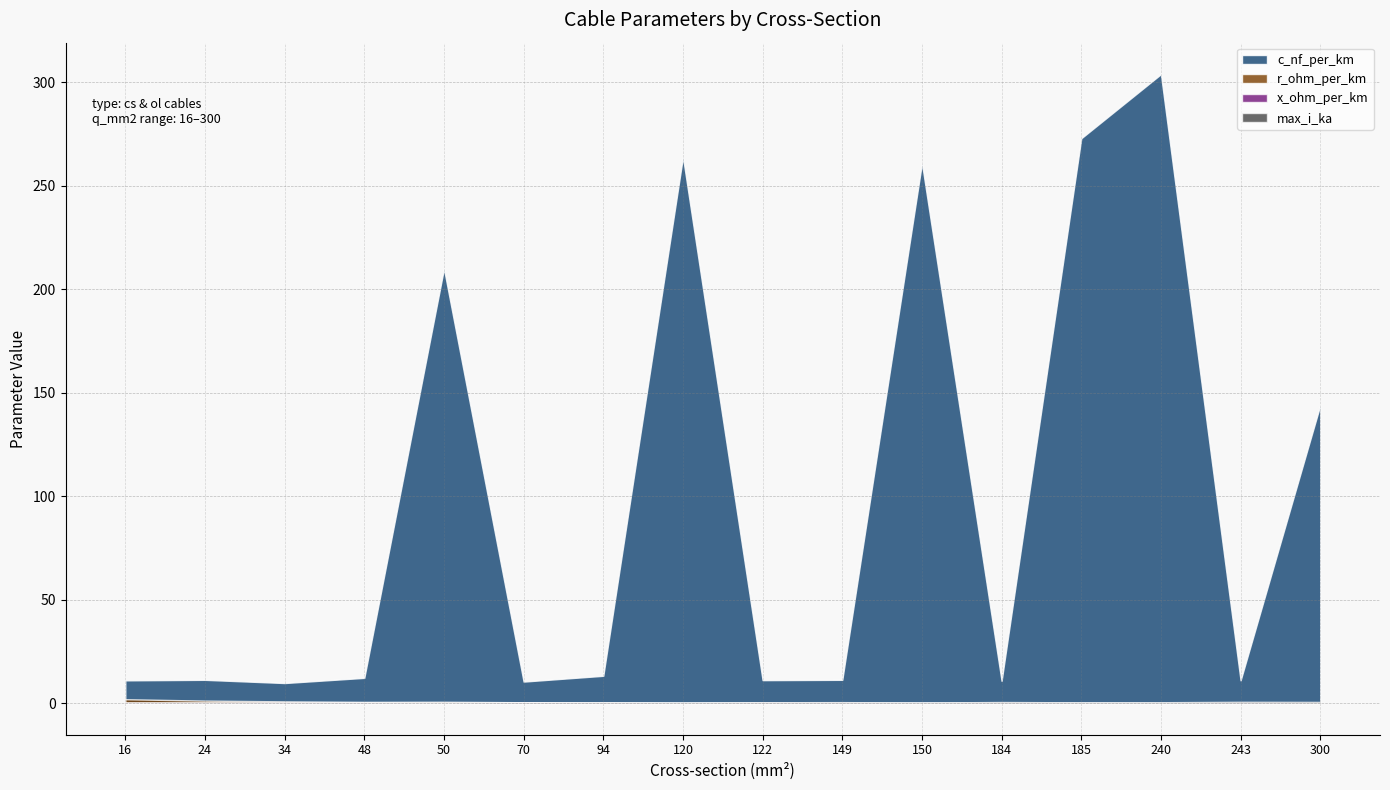

What is the value of the c_nf_per_km point at the 4th from the left?

12.2